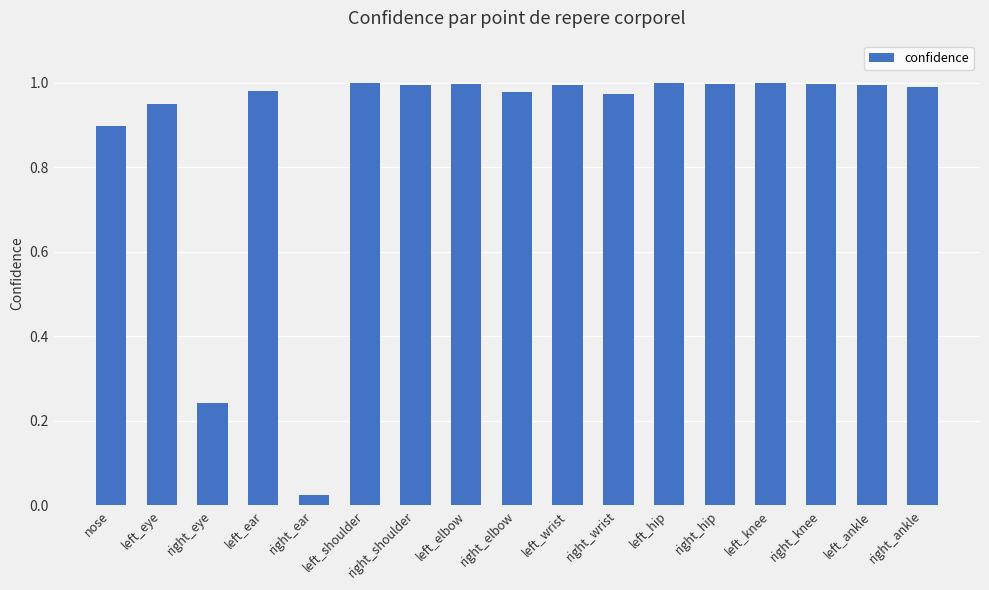

The chart shows a value of 1.0 at left_hip. True or false?

True